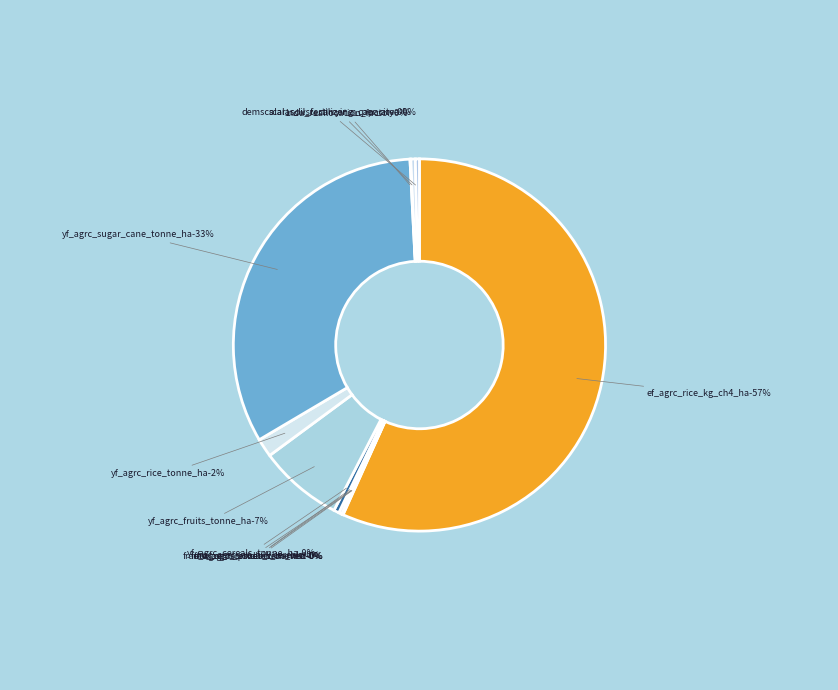

Between yf_agrc_rice_tonne_ha and yf_agrc_sugar_cane_tonne_ha, which is larger?

yf_agrc_sugar_cane_tonne_ha